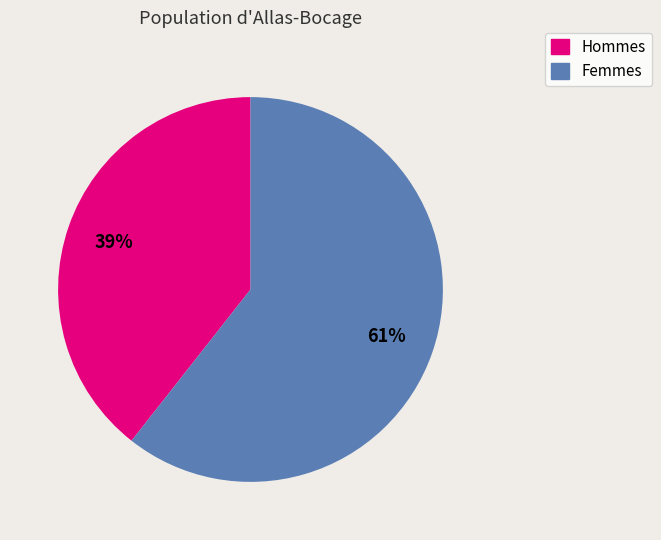

Is there any slice that represents more than half of the pie?

Yes